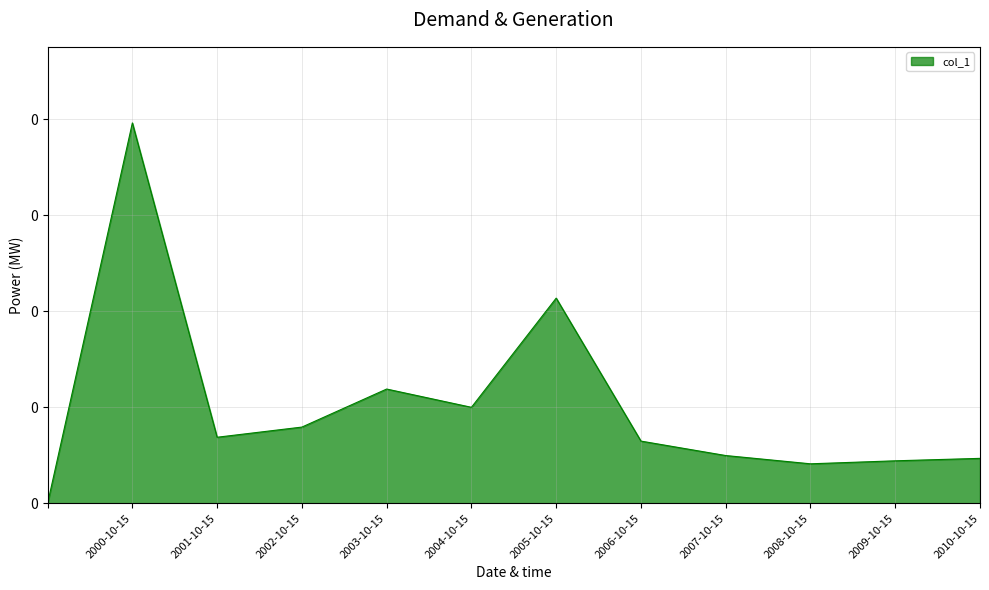

Is this an area chart (filled region under the line)?

Yes